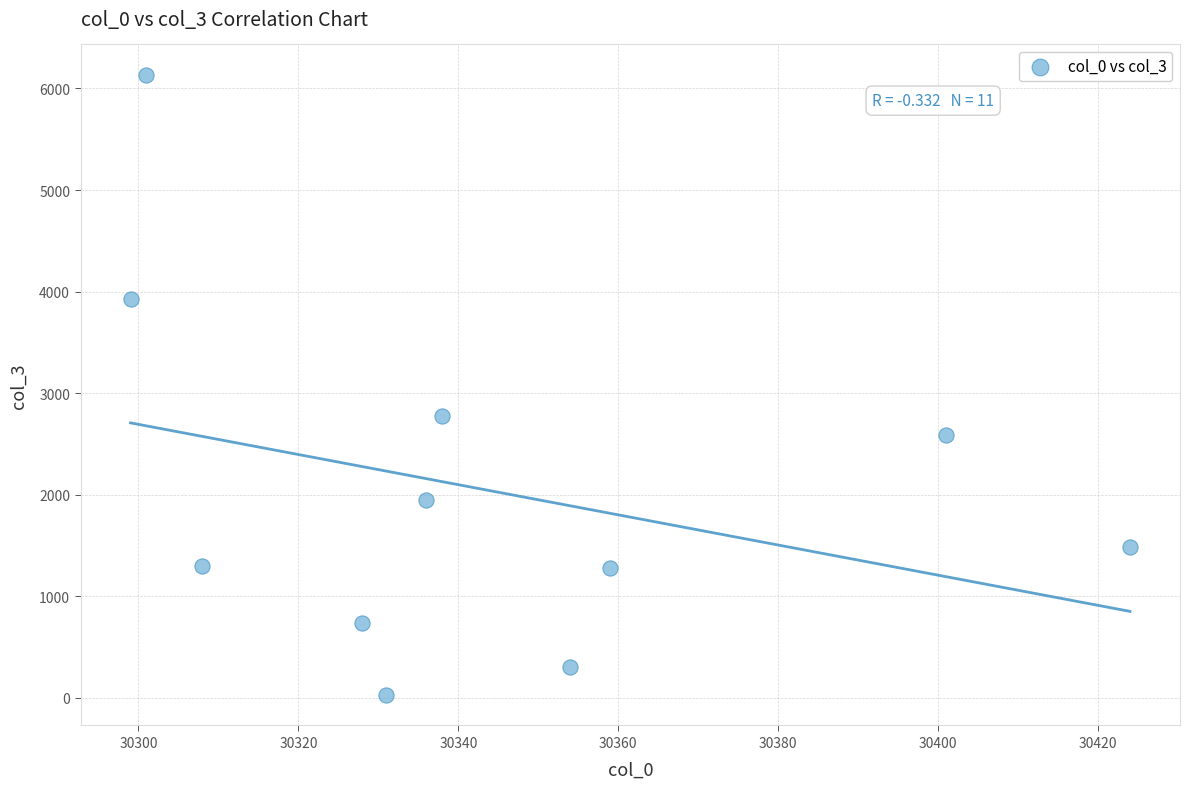

What is the range of Y values (max minus min)?

6098